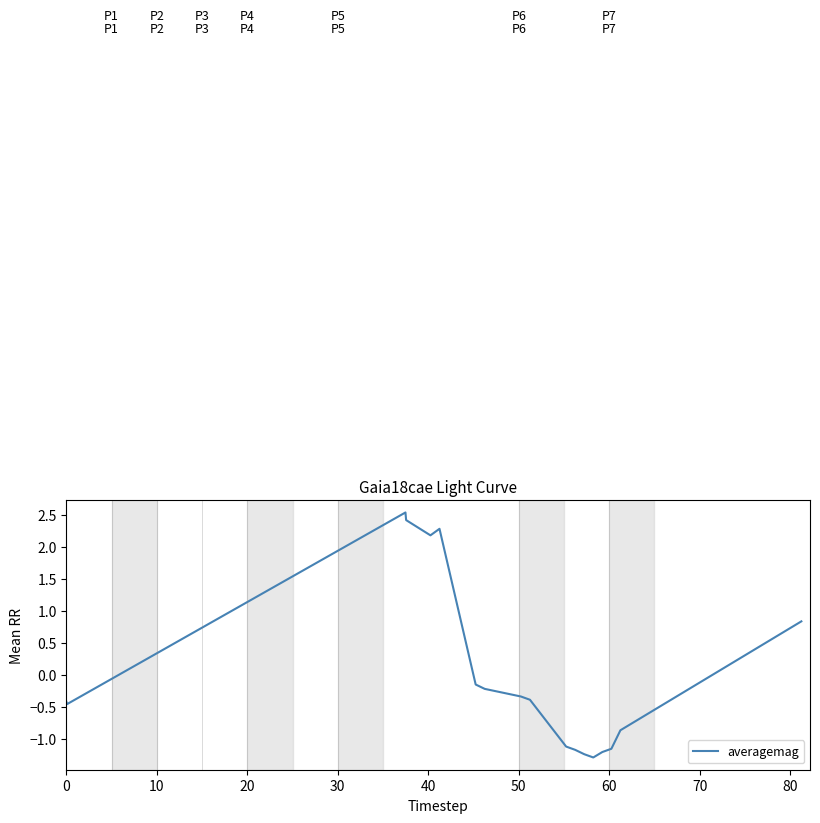

What is the maximum value shown in the chart?

2.5